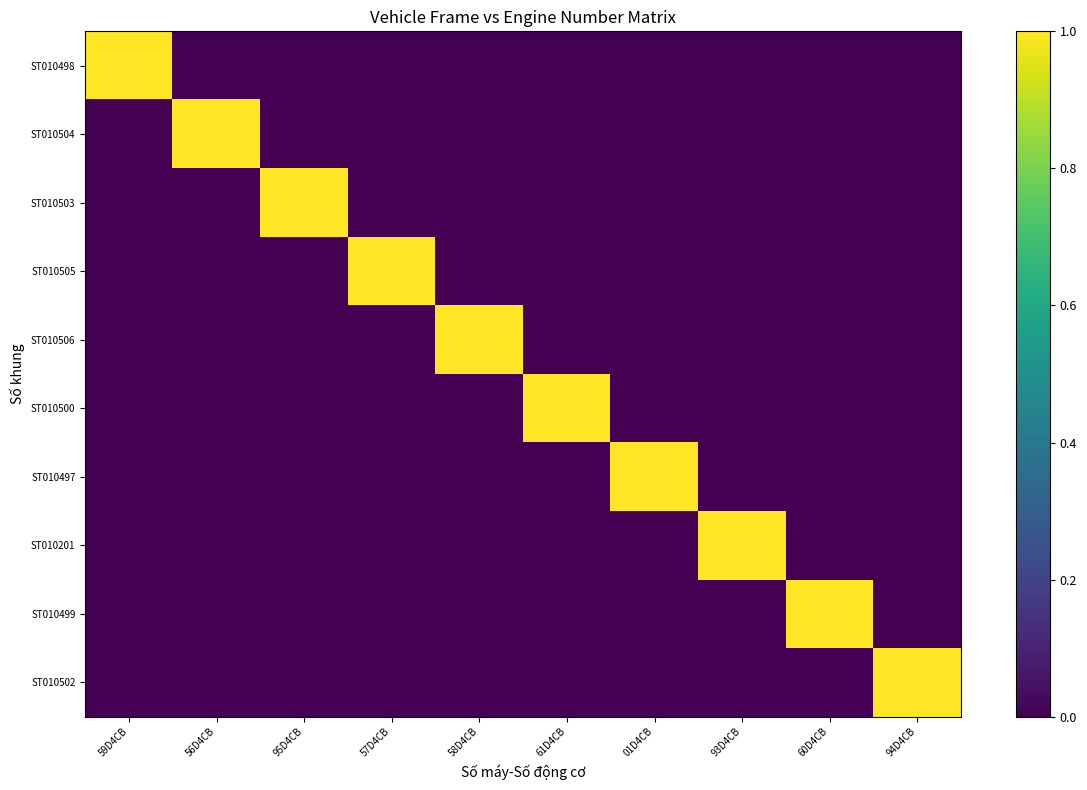

Which has a higher value, 95D4CB or 56D4CB?

95D4CB